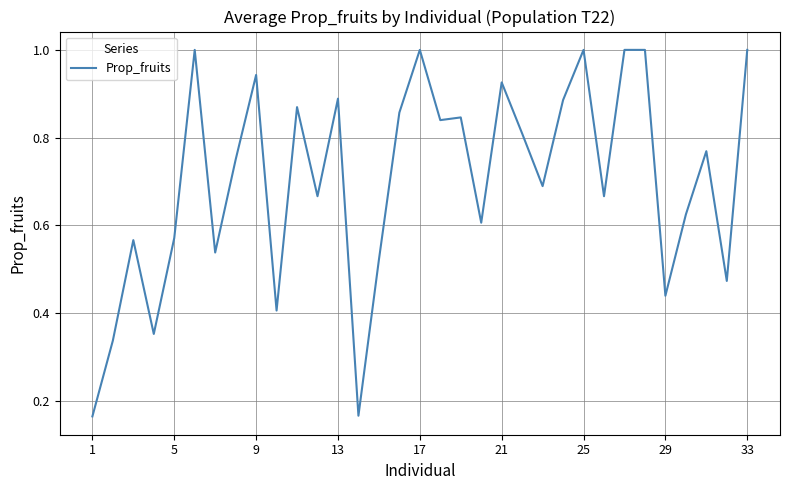

What is the maximum value shown in the chart?

1.0